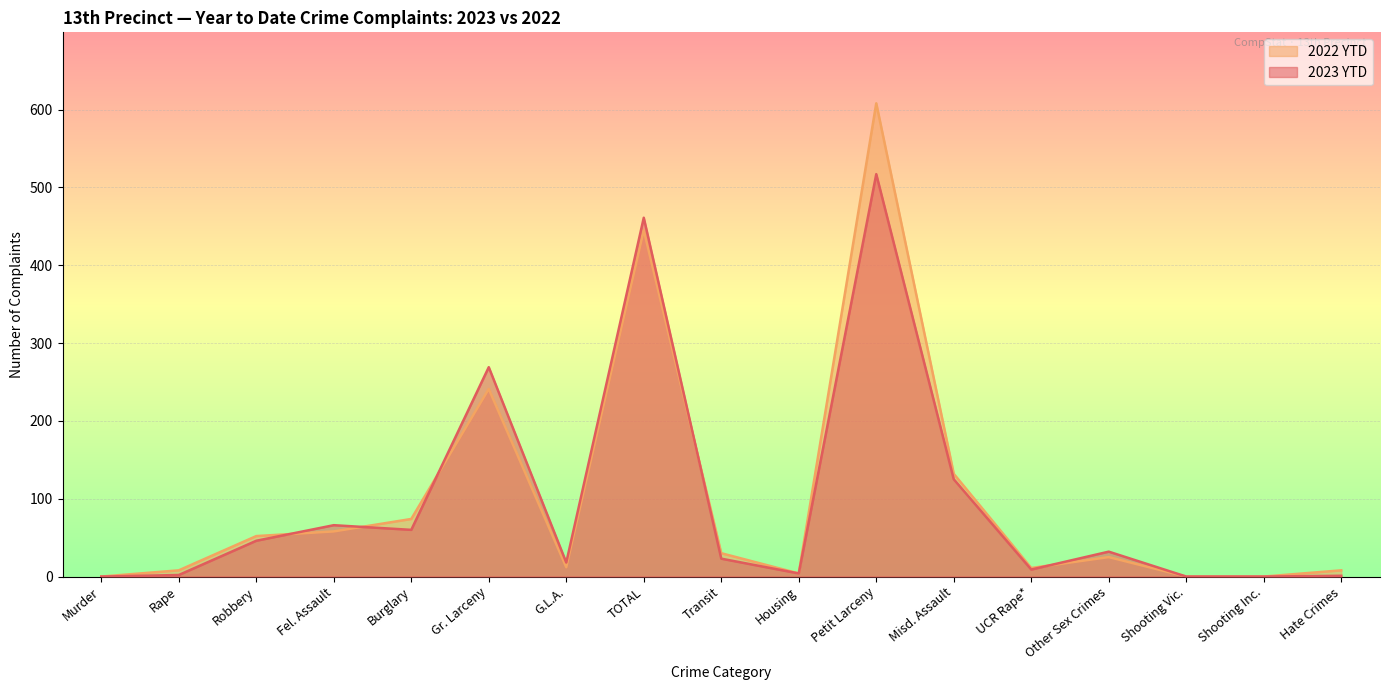

Where is the first local maximum for 2023 YTD?

Fel. Assault